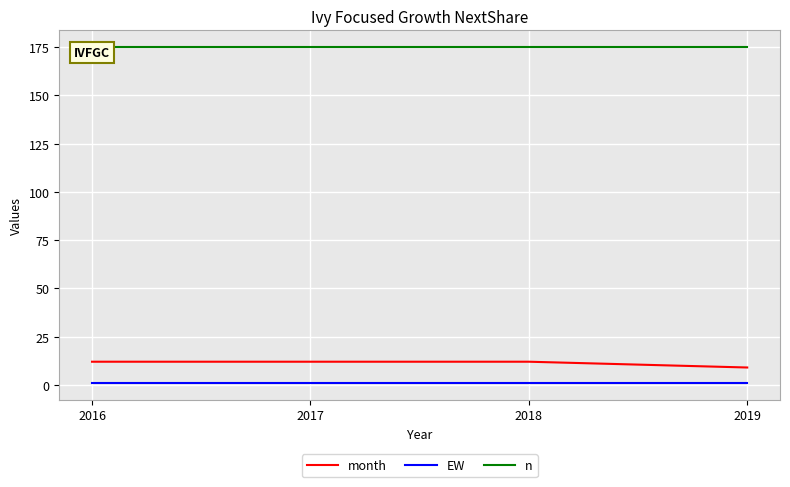

The value of month at 2017 is 12. True or false?

True